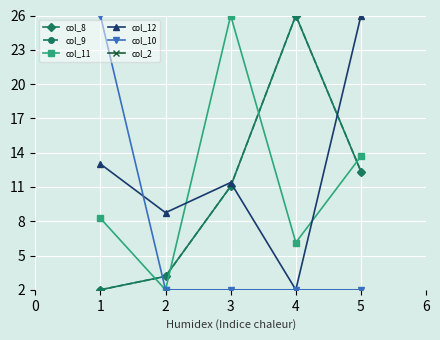

Where is the first local maximum for col_11?

3